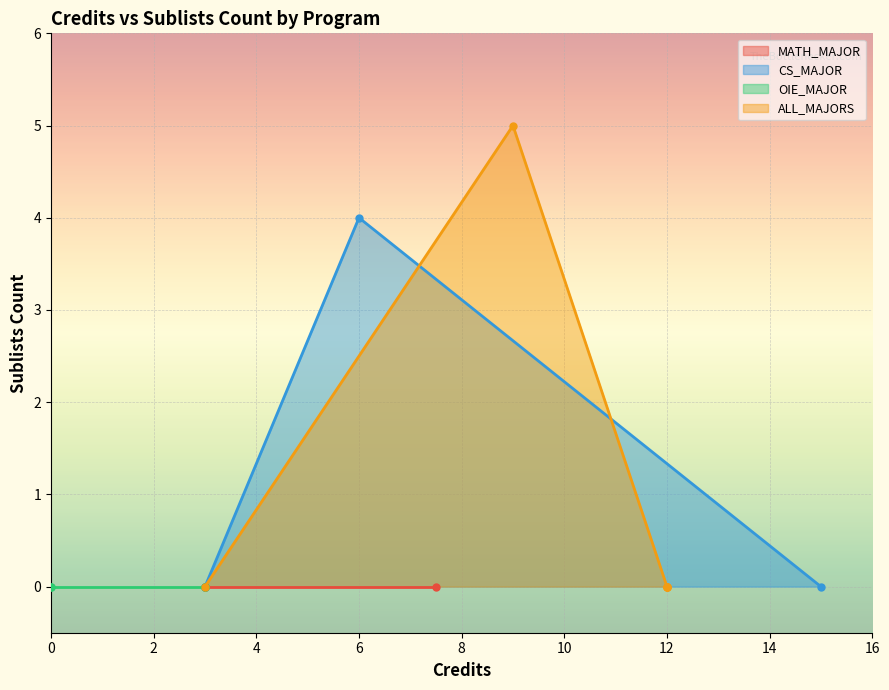

What is the label of the 14th point from the right?

7.5